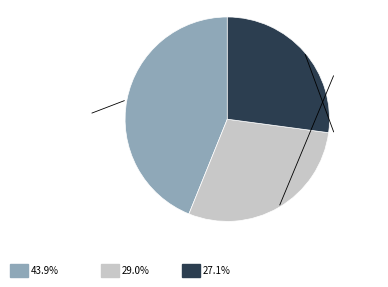

Does any single category account for the majority?

No